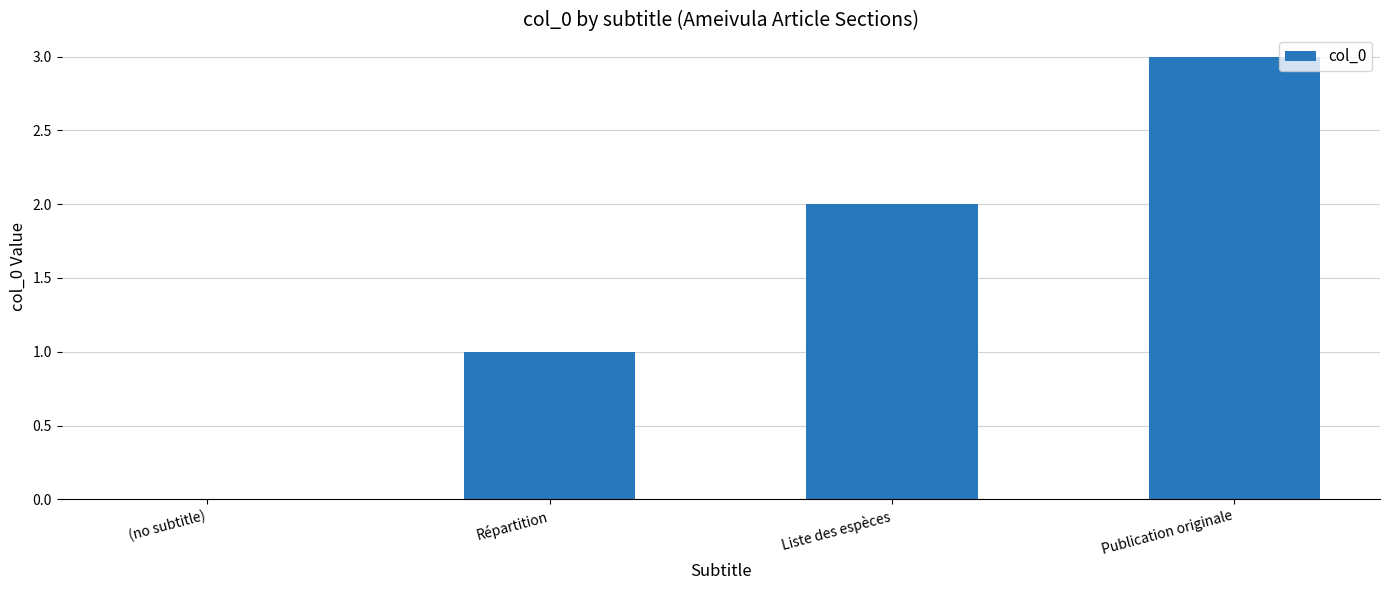

What is the sum of the values at Liste des espèces and Répartition?

3